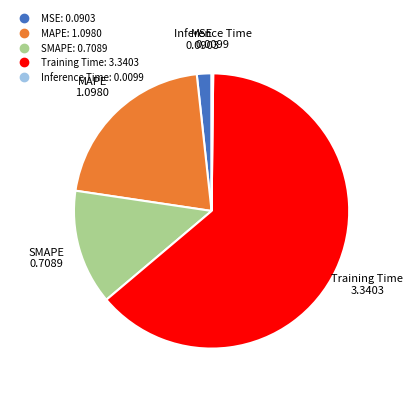

What is the largest slice in the pie chart?

Training Time